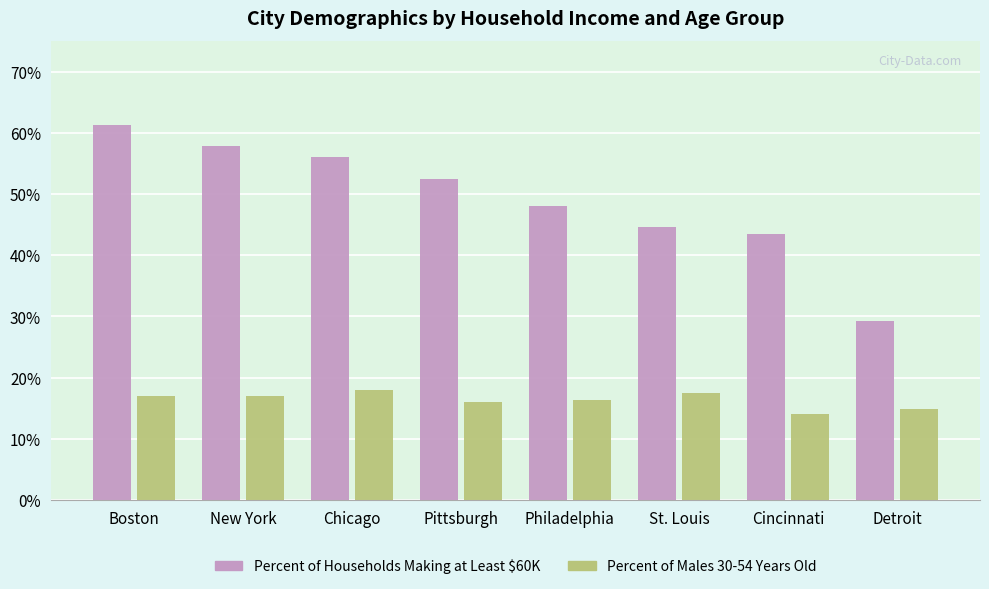

What is the sum of all Percent of Males 30-54 Years Old values?

1.3